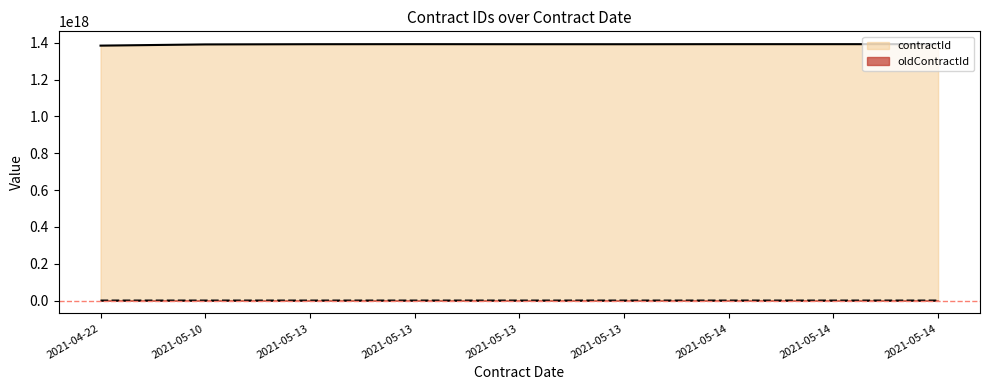

Is it true that contractId equals 622990844708450304 at 2021-05-14?

False